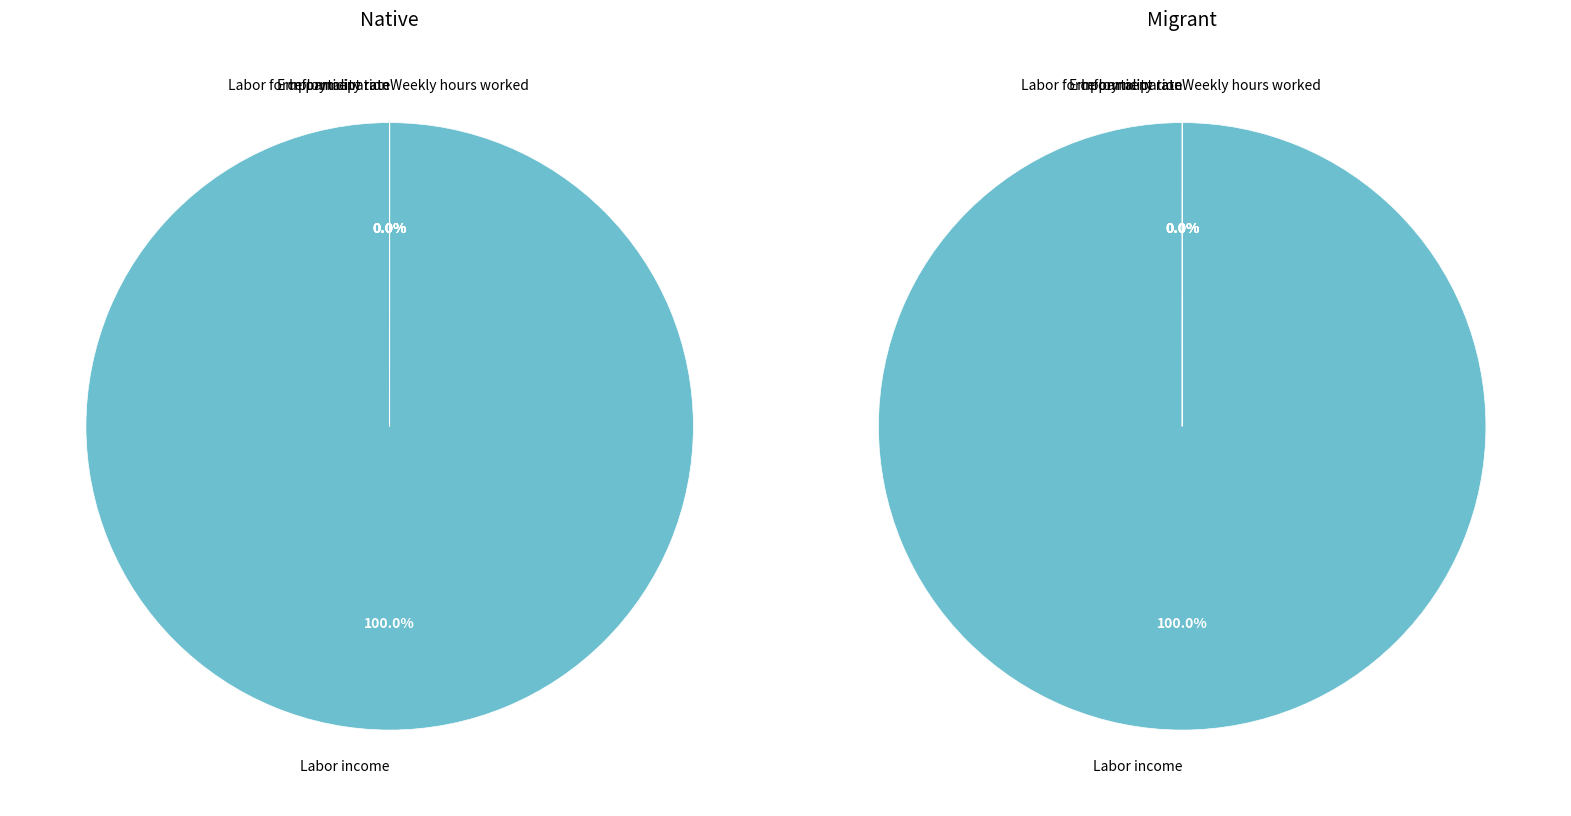

What is the smallest slice in the pie chart?

Informality rate